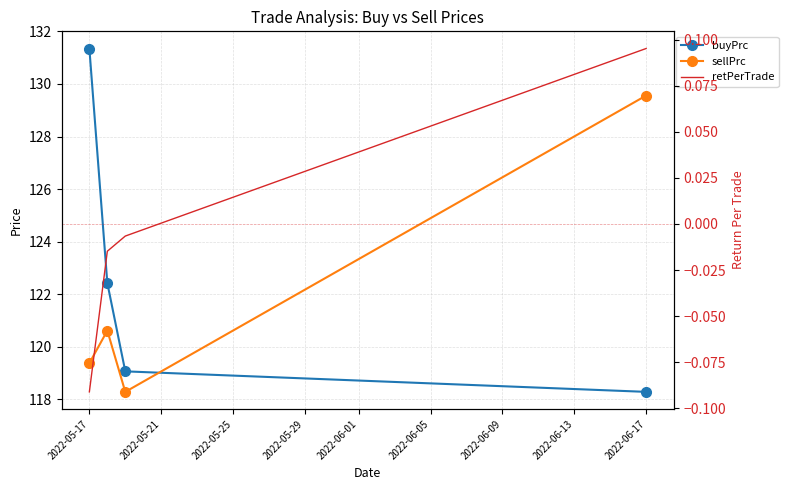

True or false: buyPrc and retPerTrade cross at least once.

False